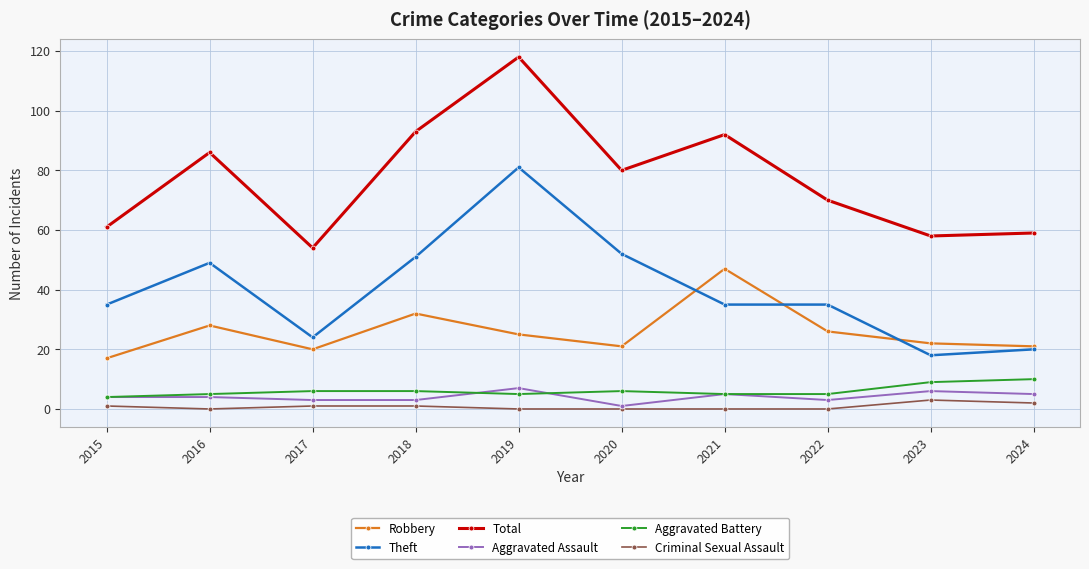

Reading left to right, what are all the values shown in this chart?

Robbery: 2015=17	2016=28	2017=20	2018=32	2019=25	2020=21	2021=47	2022=26	2023=22	2024=21
Theft: 2015=35	2016=49	2017=24	2018=51	2019=81	2020=52	2021=35	2022=35	2023=18	2024=20
Total: 2015=61	2016=86	2017=54	2018=93	2019=118	2020=80	2021=92	2022=70	2023=58	2024=59
Aggravated Assault: 2015=4	2016=4	2017=3	2018=3	2019=7	2020=1	2021=5	2022=3	2023=6	2024=5
Aggravated Battery: 2015=4	2016=5	2017=6	2018=6	2019=5	2020=6	2021=5	2022=5	2023=9	2024=10
Criminal Sexual Assault: 2015=1	2016=0	2017=1	2018=1	2019=0	2020=0	2021=0	2022=0	2023=3	2024=2